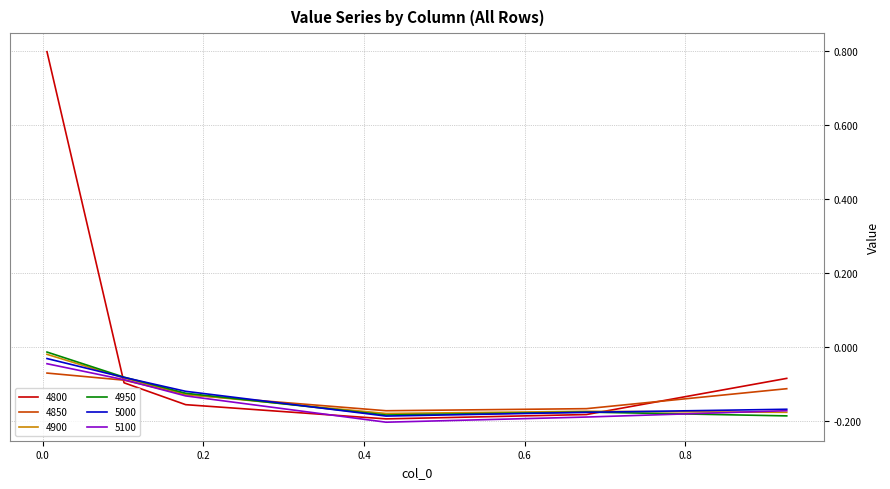

Which series has the widest spread of values?

4800